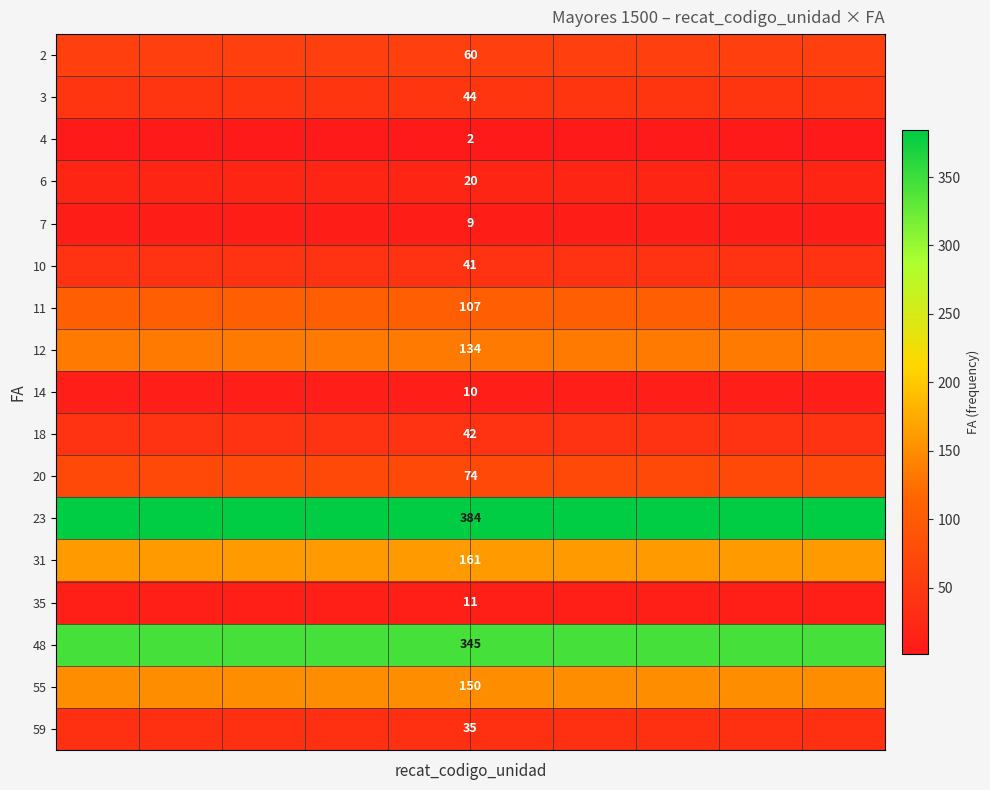

Rank the series by their maximum value, from lowest to highest.

4, 7, 14, 35, 6, 59, 10, 18, 3, 2, 20, 11, 12, 55, 31, 48, 23